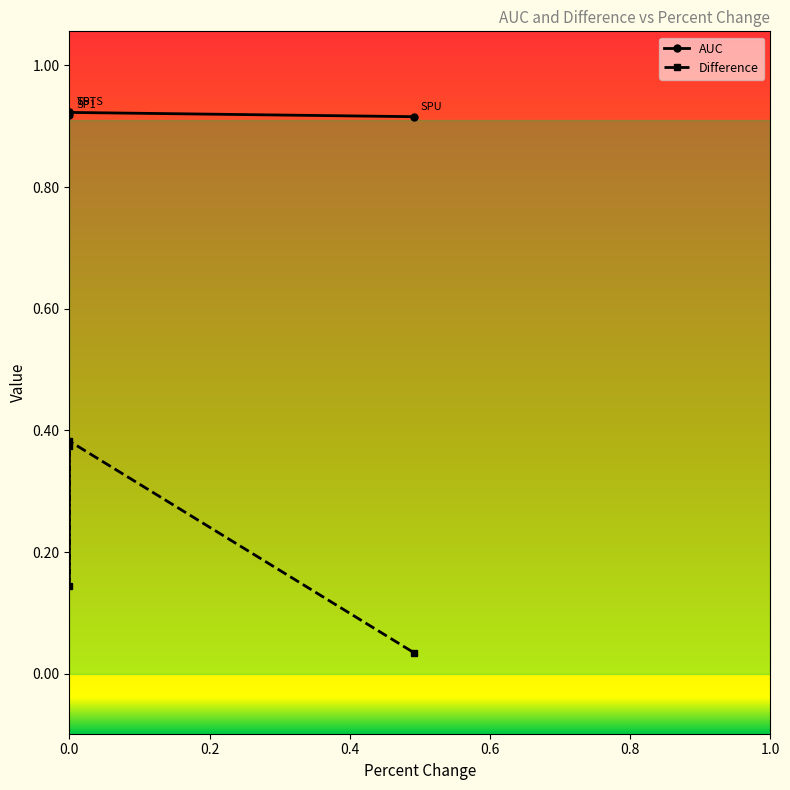

True or false: AUC and Difference cross at least once.

False